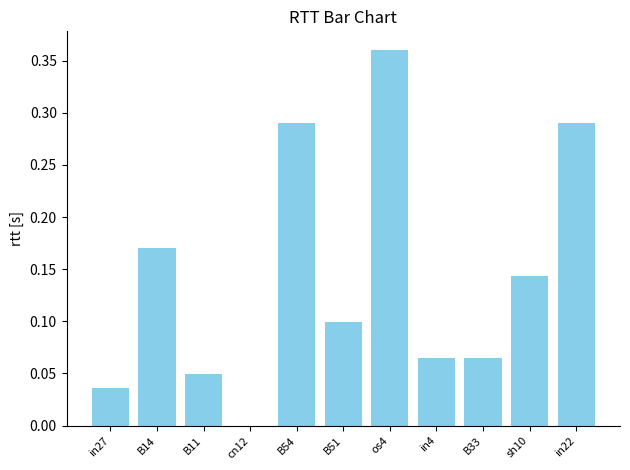

What is the sum of all values?

1.6